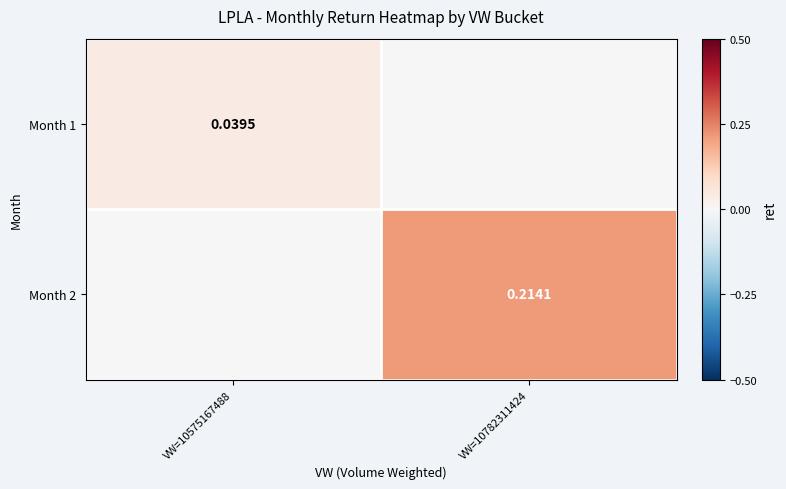

Is the value of Month 2 at VW=10782311424 greater than the value of Month 1 at VW=10575167488?

Yes